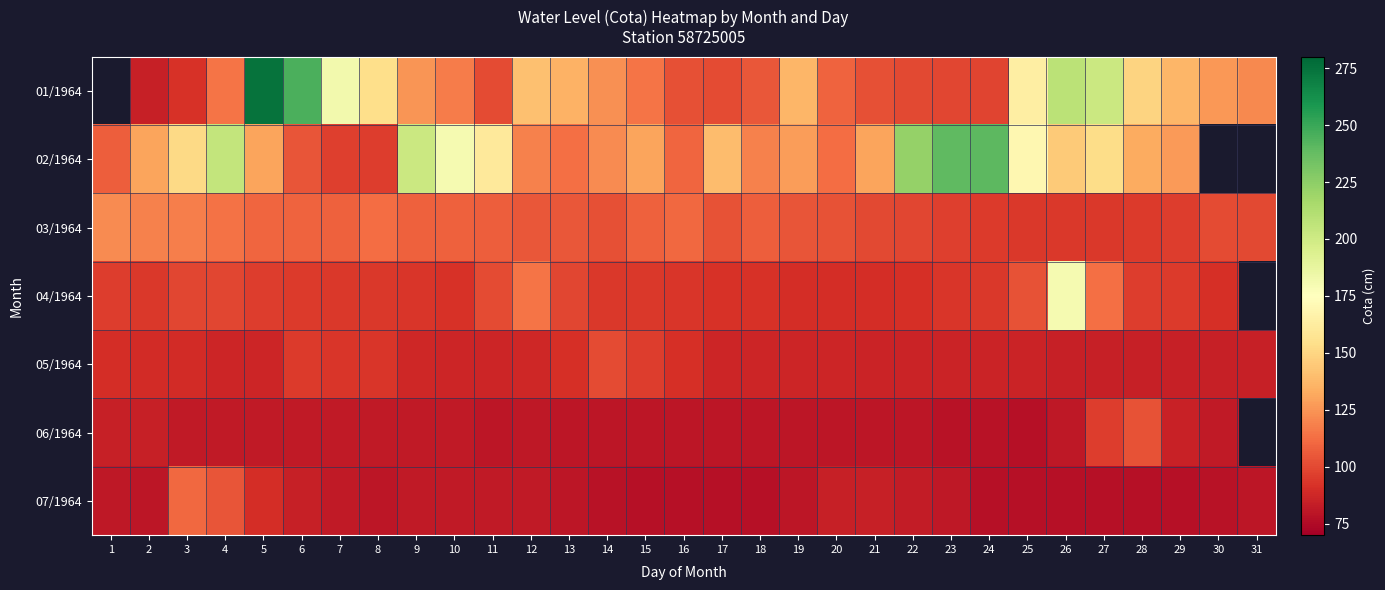

The value of 01/1964 at 17 is 61.0. True or false?

False